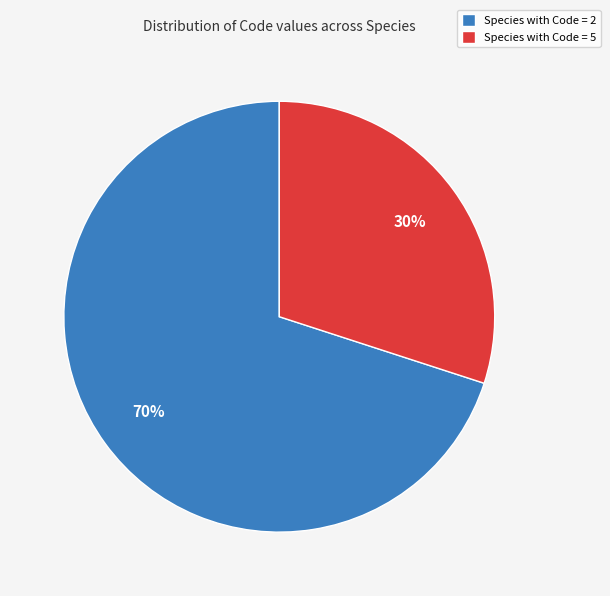

True or false: Species with Code = 5 accounts for 42% of the total.

False